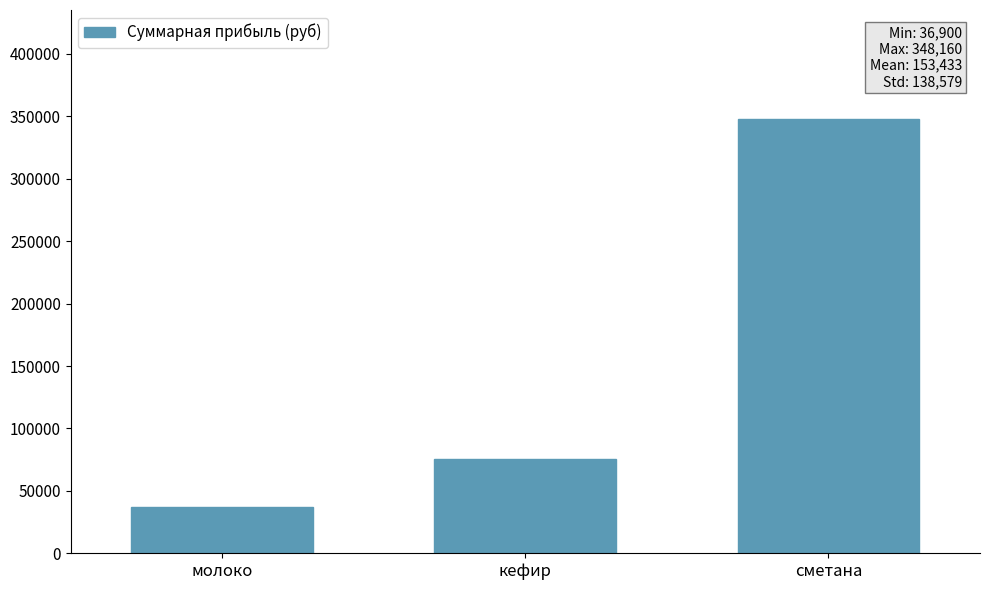

What is the smallest value displayed?

36900